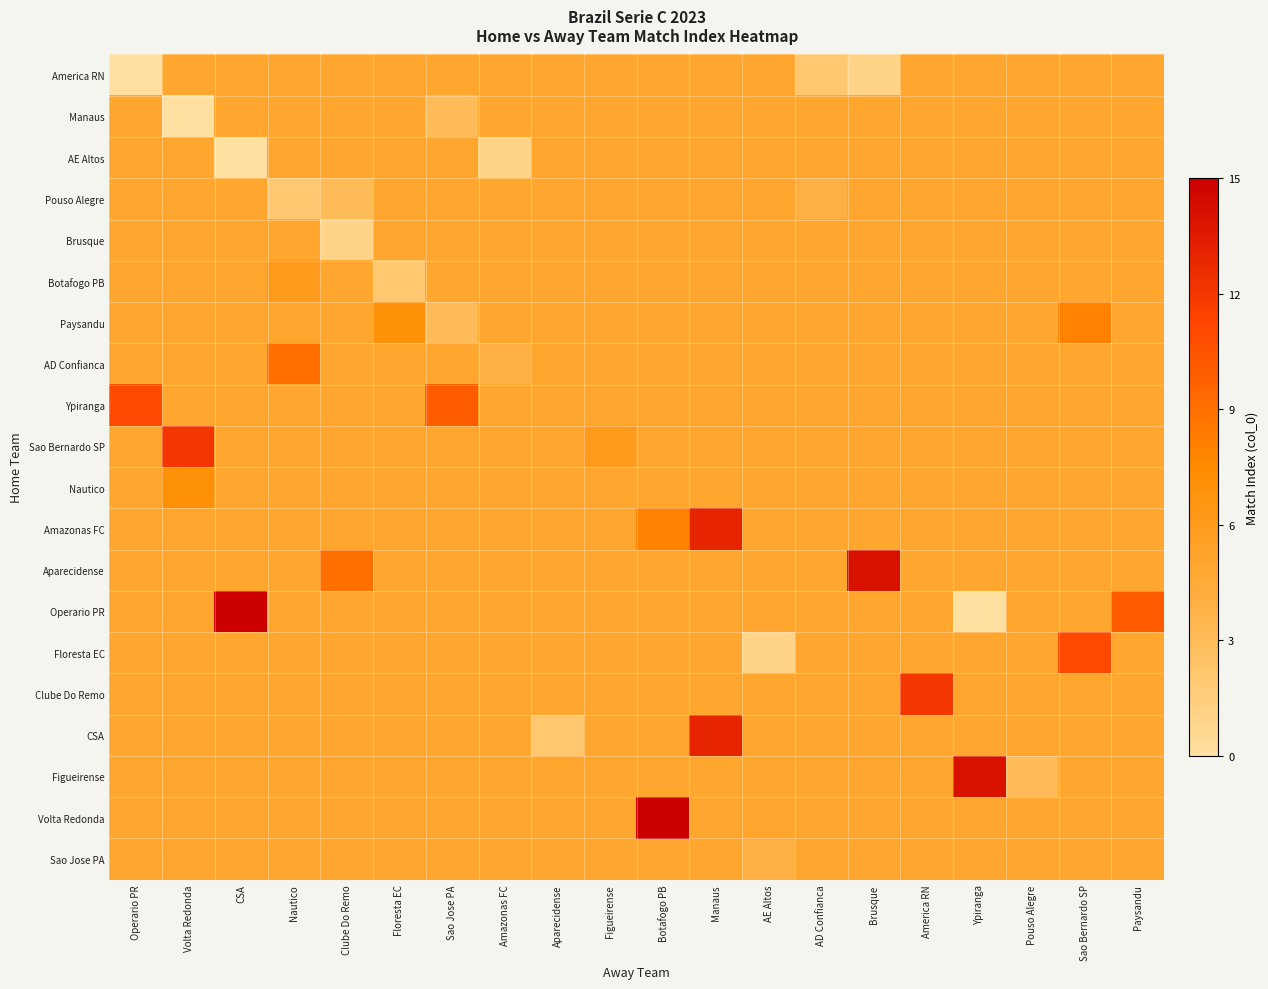

Which has a higher value, Operario PR or Floresta EC?

Floresta EC